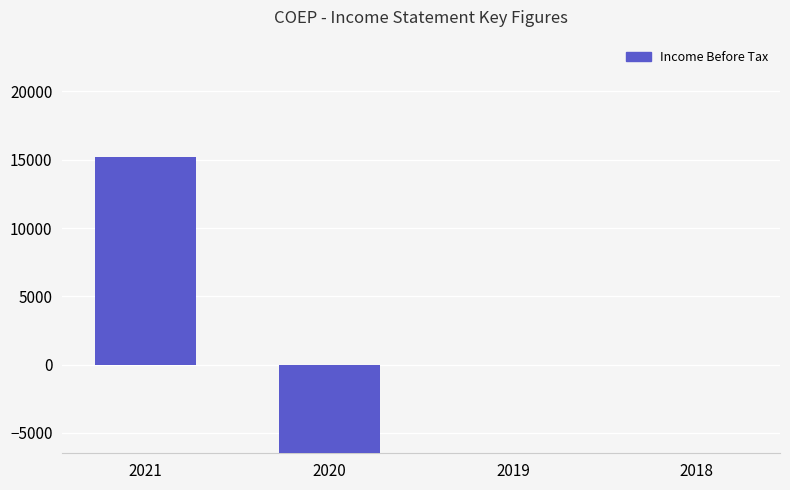

How many values are between 0 and 15200?

3